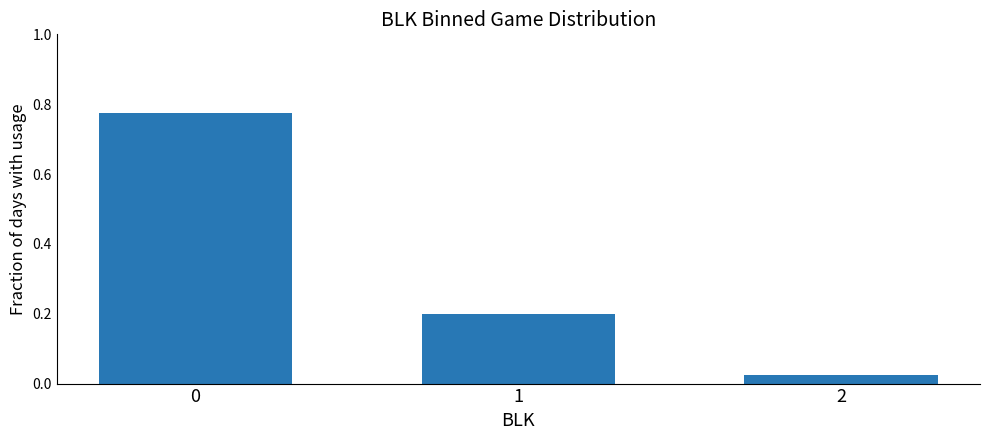

Which category has the lowest value across all series?

2